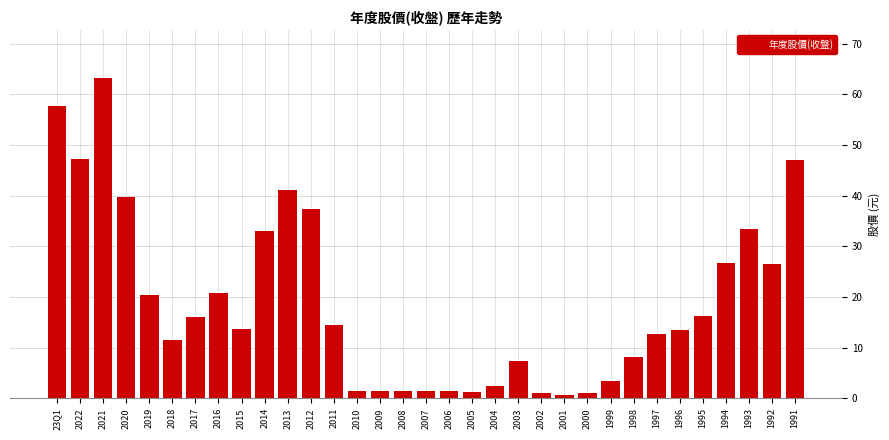

What is the average value?

18.9